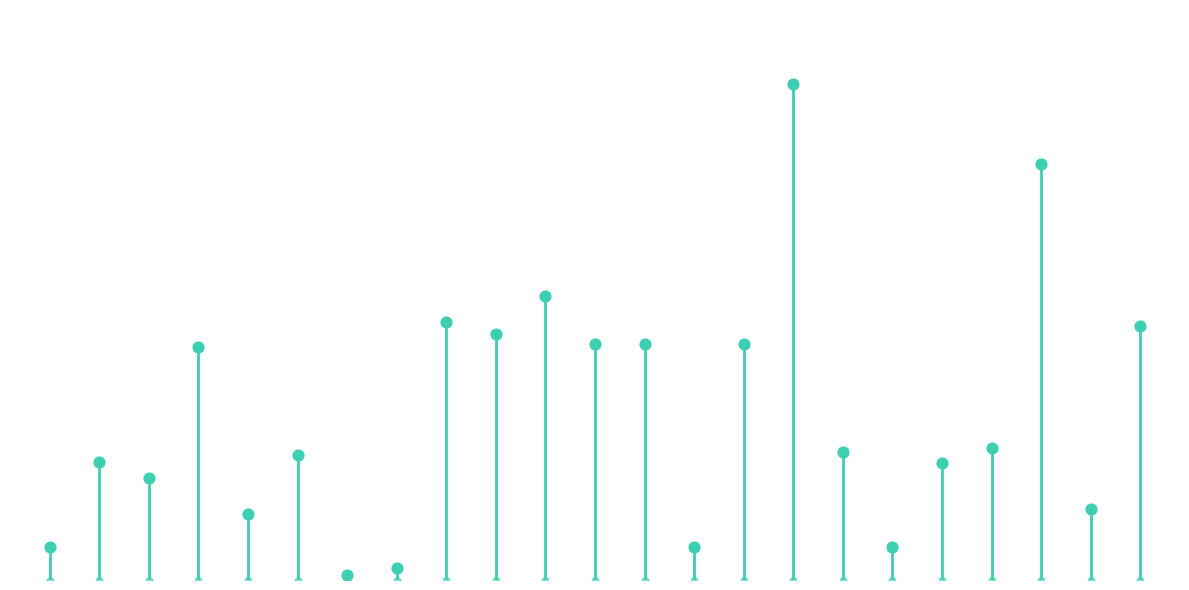

Which has a higher value, Klamath Cogen or Hermiston?

Hermiston